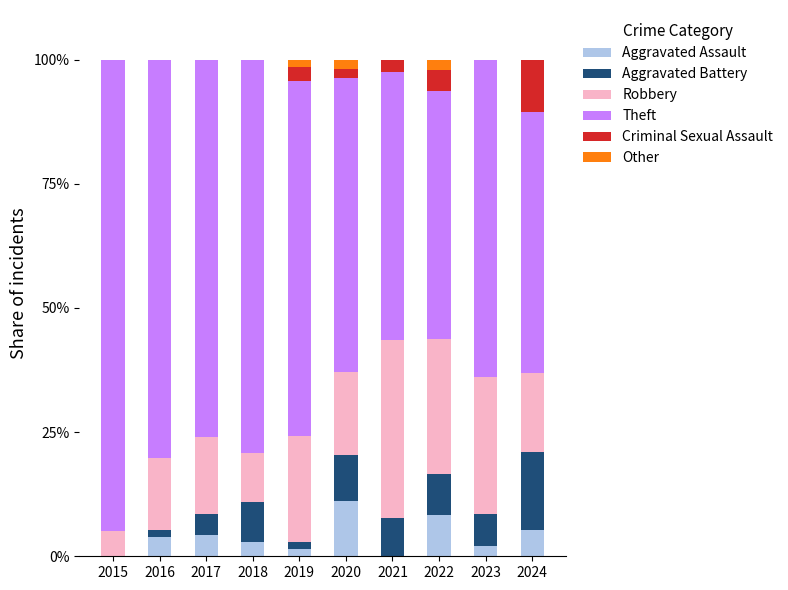

What is the total value across all series at 2015?

100.0